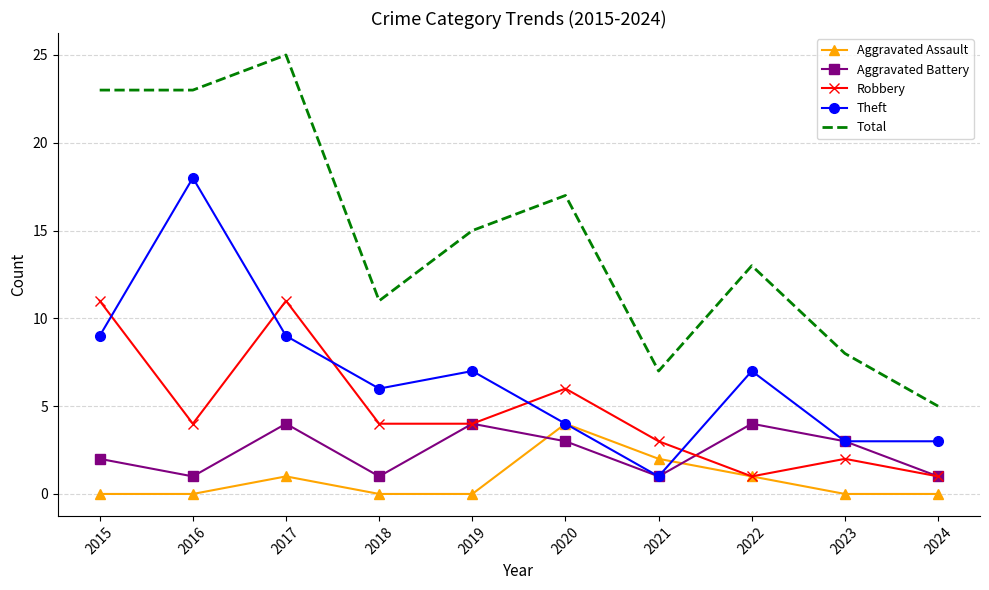

What is the difference between the highest and lowest values at 2020?

14